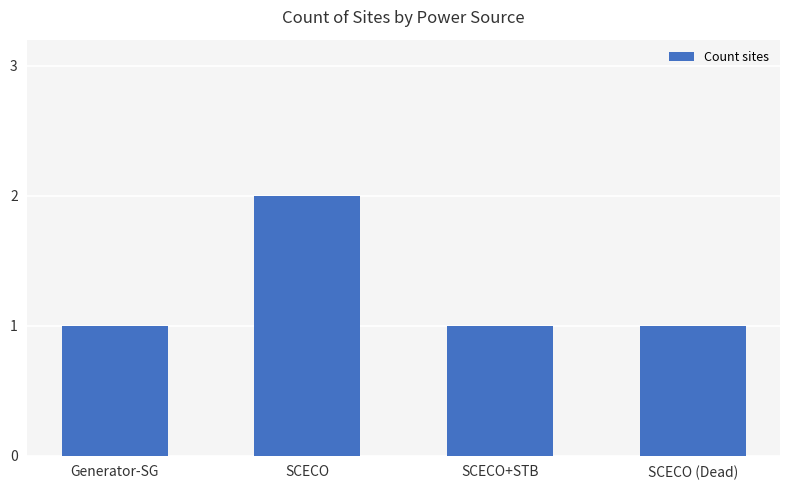

What position from the left is Generator-SG?

1